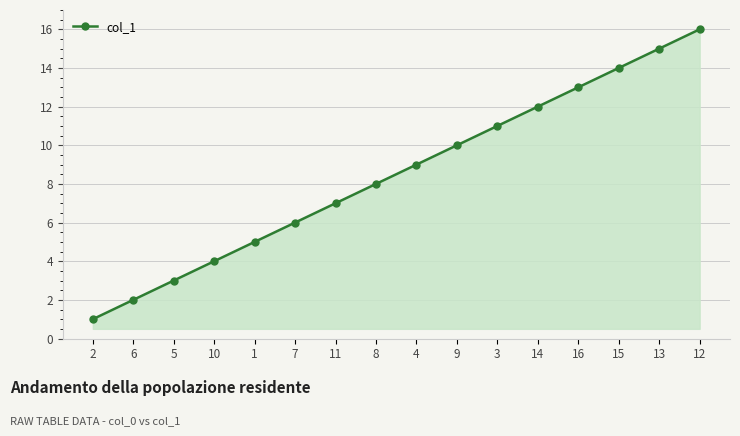

What is the sum of the values at 8 and 5?

11